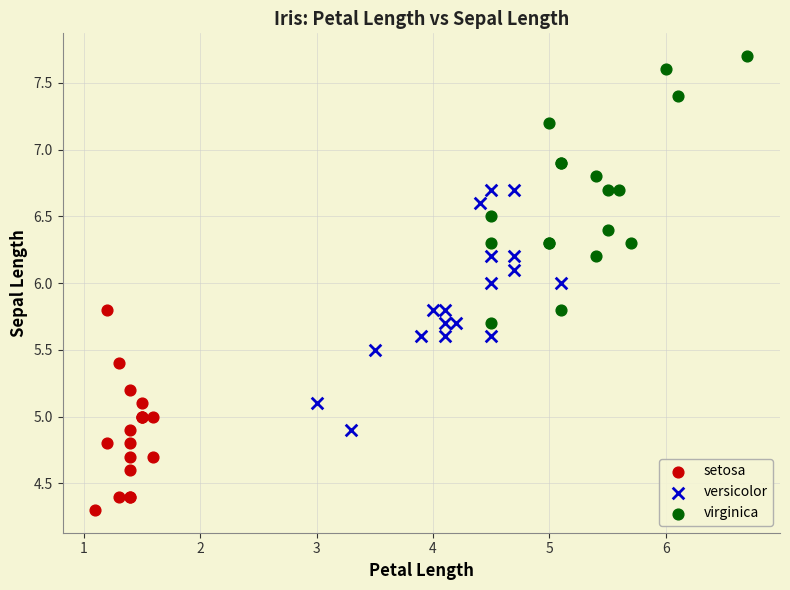

What are all the series names shown in the legend?

setosa, versicolor, virginica